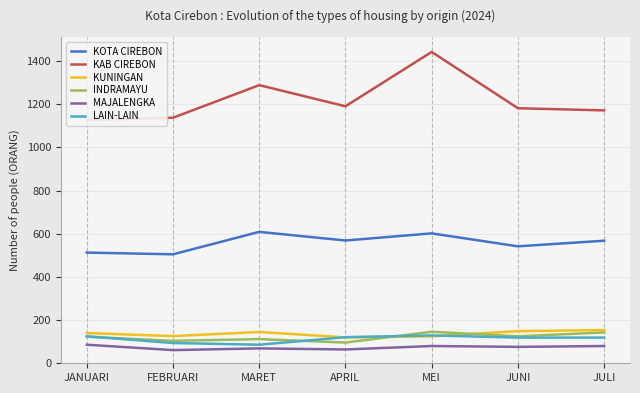

The KOTA CIREBON series shows 568 at JULI. True or false?

True